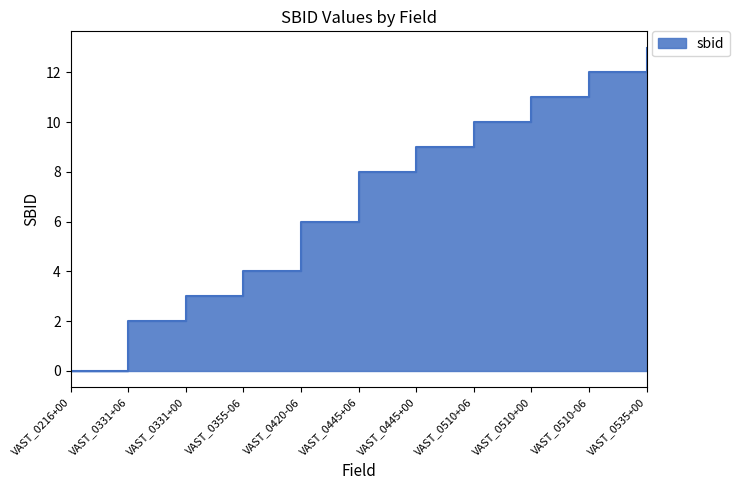

Reading left to right, extract all data points from this chart.

0	2	3	4	6	8	9	10	11	12	13